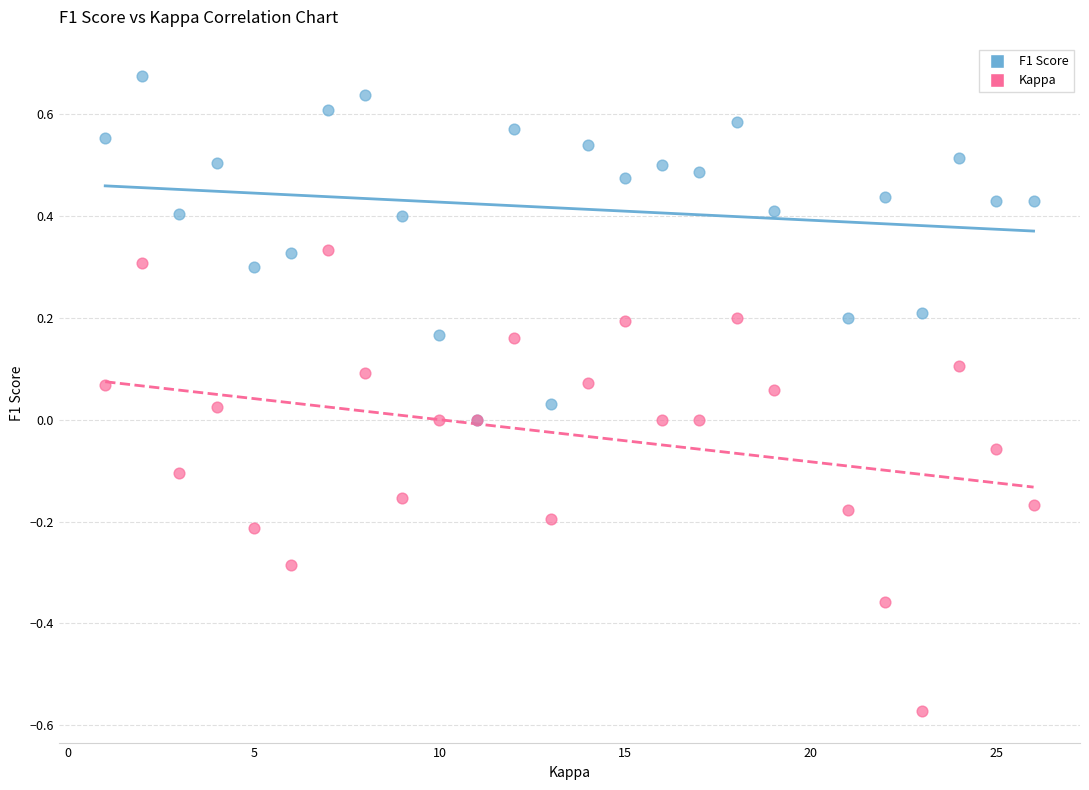

Which series reaches the minimum Y coordinate?

Kappa